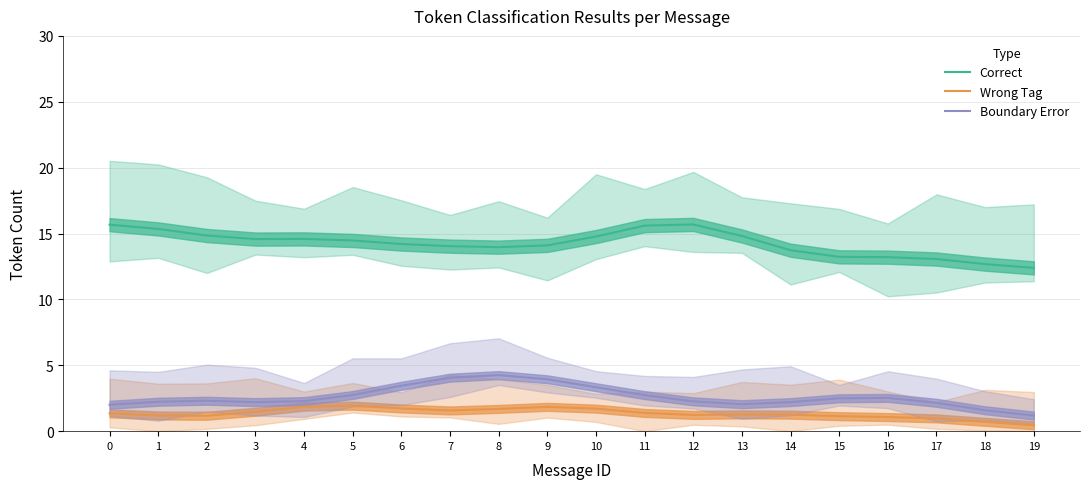

At which category is the sum across all series the highest?

8